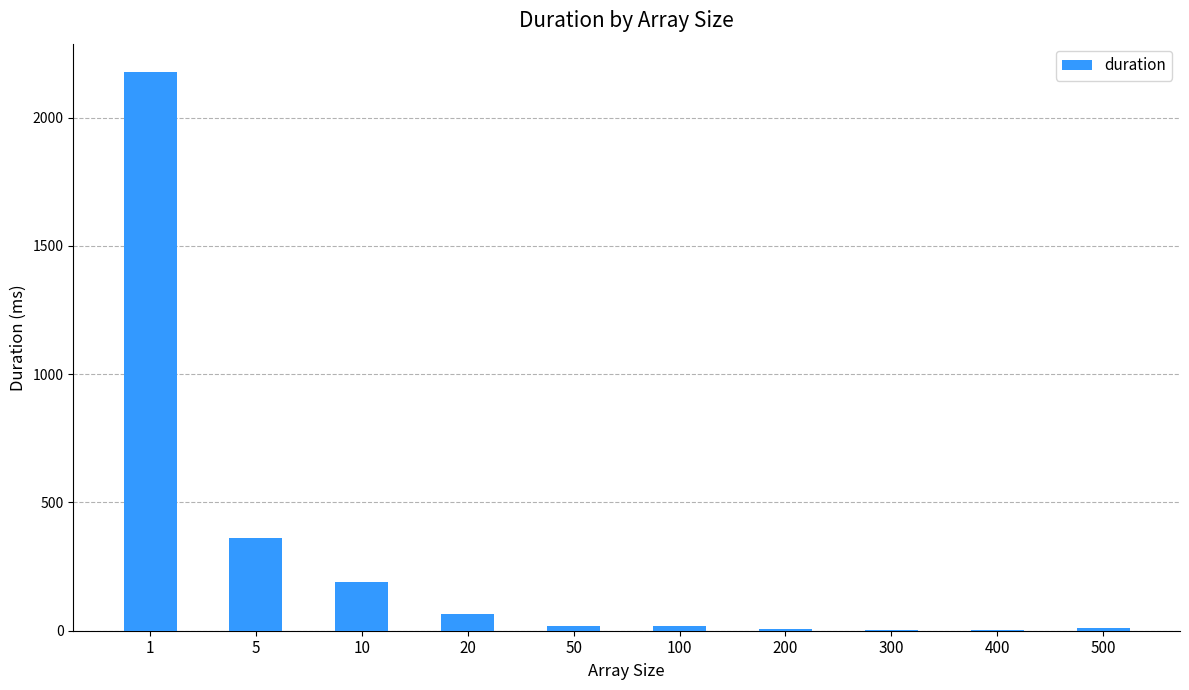

Approximately how many times larger is the value at 1 compared to 20?

33.7